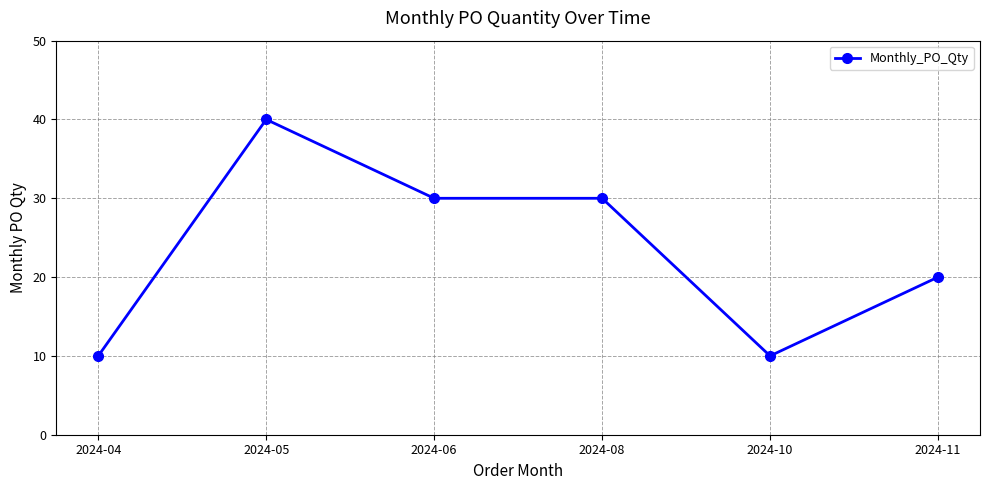

What is the ratio of the value at 2024-05 to the value at 2024-04?

4.0